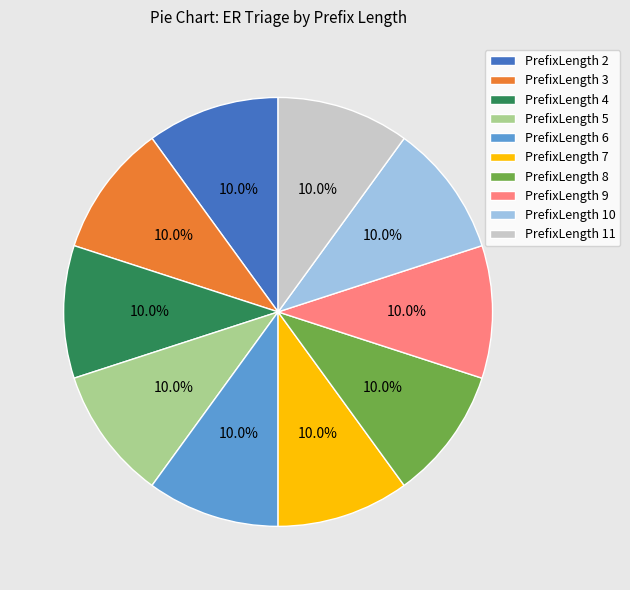

Do PrefixLength 7 and PrefixLength 5 together represent more than half of the pie?

No